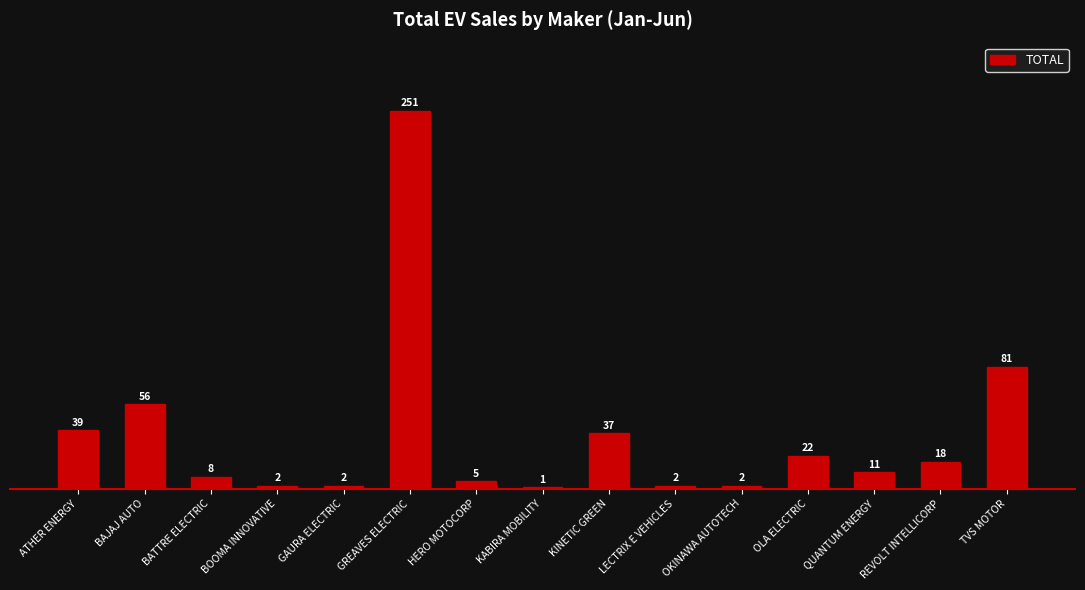

Reading left to right, list all the values displayed in this chart.

ATHER ENERGY=39	BAJAJ AUTO=56	BATTRE ELECTRIC=8	BOOMA INNOVATIVE=2	GAURA ELECTRIC=2	GREAVES ELECTRIC=251	HERO MOTOCORP=5	KABIRA MOBILITY=1	KINETIC GREEN=37	LECTRIX E VEHICLES=2	OKINAWA AUTOTECH=2	OLA ELECTRIC=22	QUANTUM ENERGY=11	REVOLT INTELLICORP=18	TVS MOTOR=81